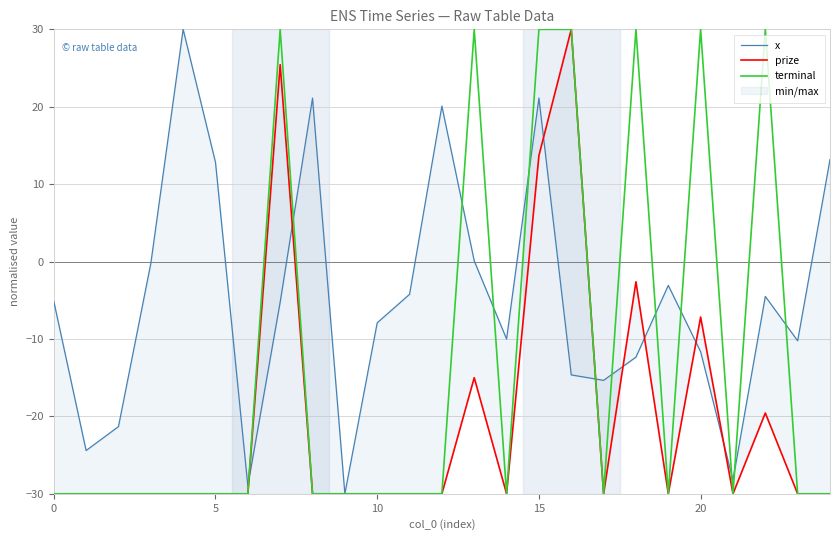

What is the label of the 16th point from the left?

15